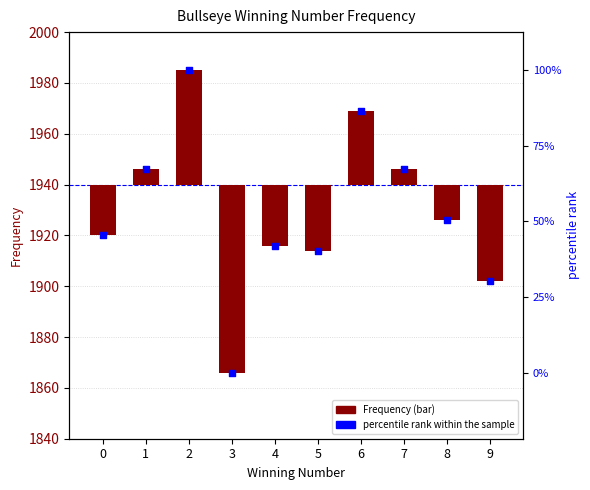

Which series reaches the maximum Y coordinate?

percentile rank within the sample